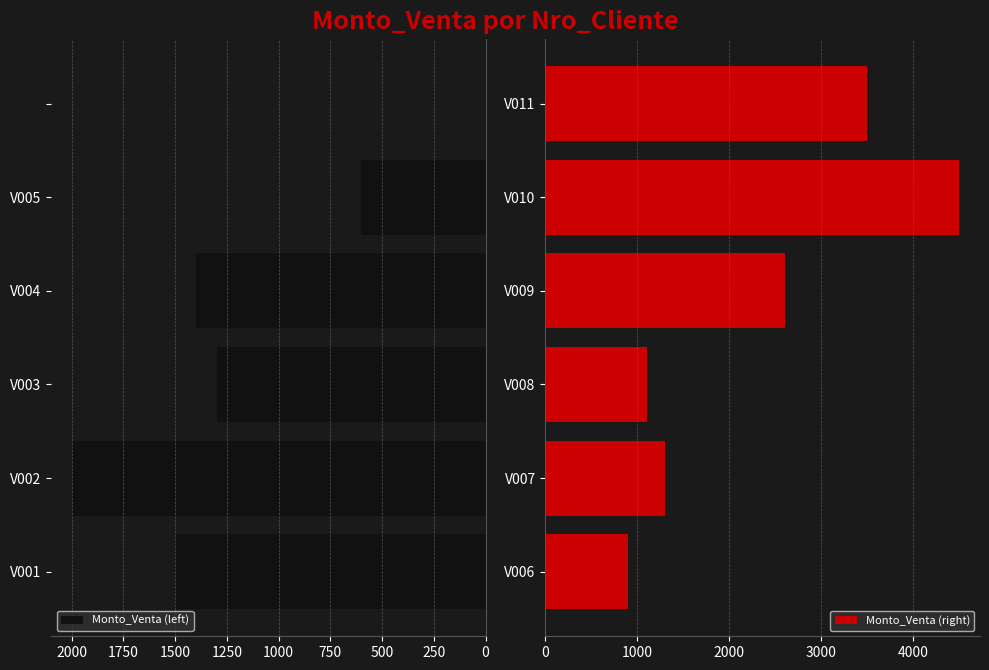

What is the value of the Monto_Venta (left) bar at the 2nd from the left?

2000